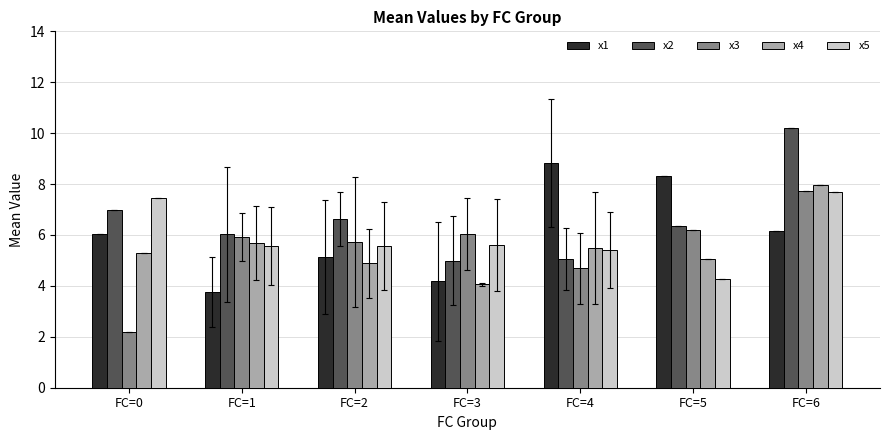

Reading right to left, what are all the values shown in this chart?

x1: FC=6=6.2	FC=5=8.3	FC=4=8.8	FC=3=4.2	FC=2=5.1	FC=1=3.8	FC=0=6.1
x2: FC=6=10.2	FC=5=6.4	FC=4=5.0	FC=3=5.0	FC=2=6.6	FC=1=6.0	FC=0=7.0
x3: FC=6=7.7	FC=5=6.2	FC=4=4.7	FC=3=6.0	FC=2=5.7	FC=1=5.9	FC=0=2.2
x4: FC=6=8.0	FC=5=5.1	FC=4=5.5	FC=3=4.1	FC=2=4.9	FC=1=5.7	FC=0=5.3
x5: FC=6=7.7	FC=5=4.3	FC=4=5.4	FC=3=5.6	FC=2=5.6	FC=1=5.6	FC=0=7.4